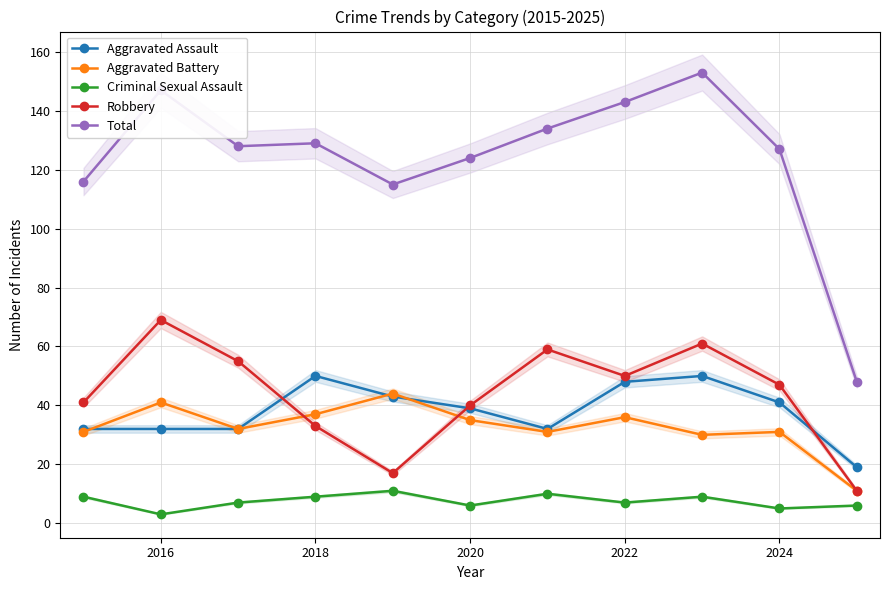

Does the chart have visible grid lines?

Yes